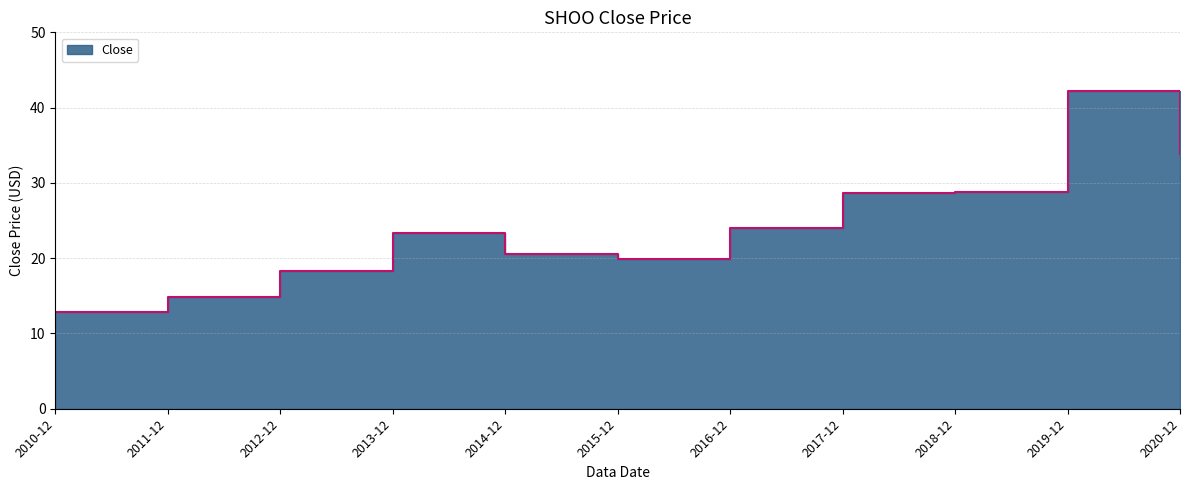

True or false: the data shows 33.8 at 2020-12.

True